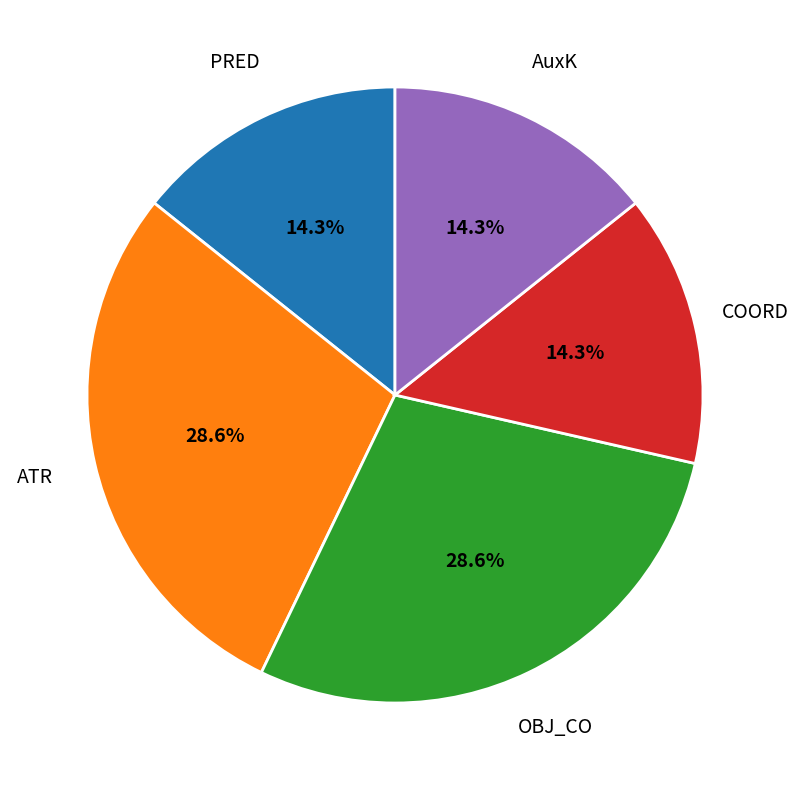

Does any single category account for the majority?

No